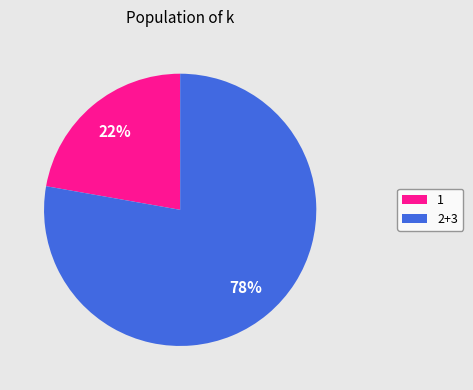

To the nearest percent, what is the average slice percentage?

50%